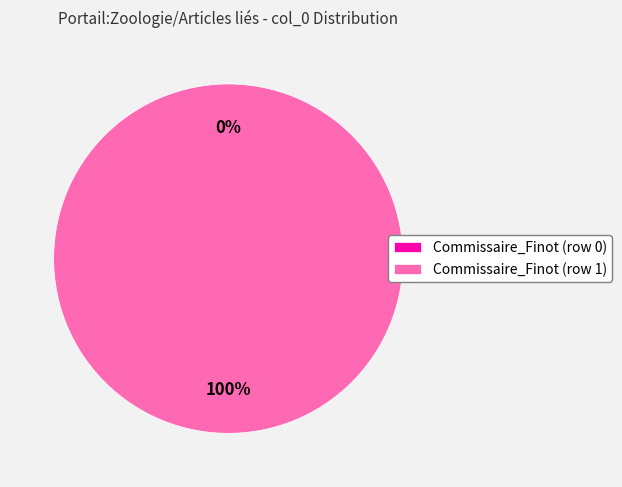

Does Commissaire_Finot (row 0) represent more than half of the total?

No